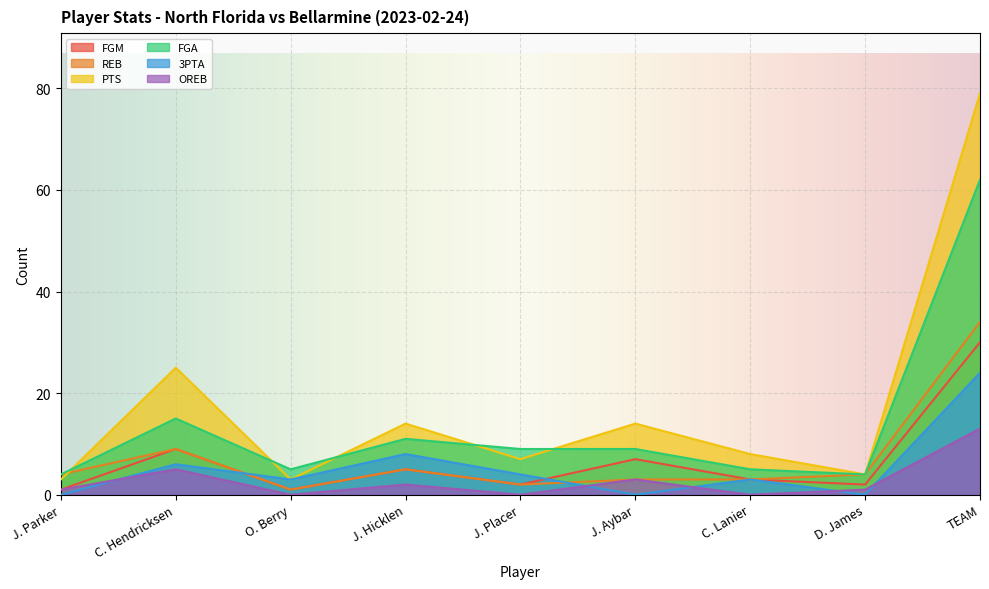

Is it true that REB equals 1 at C. Lanier?

False